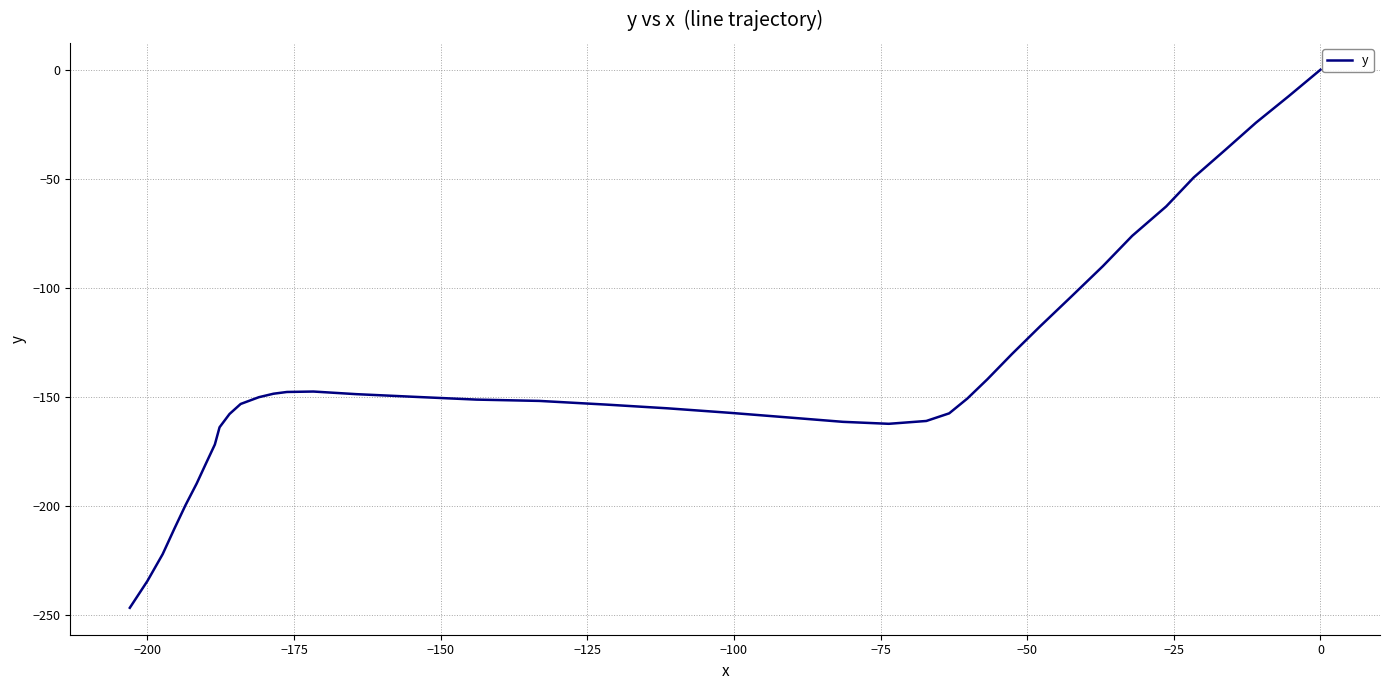

How many data points are above -151?

19